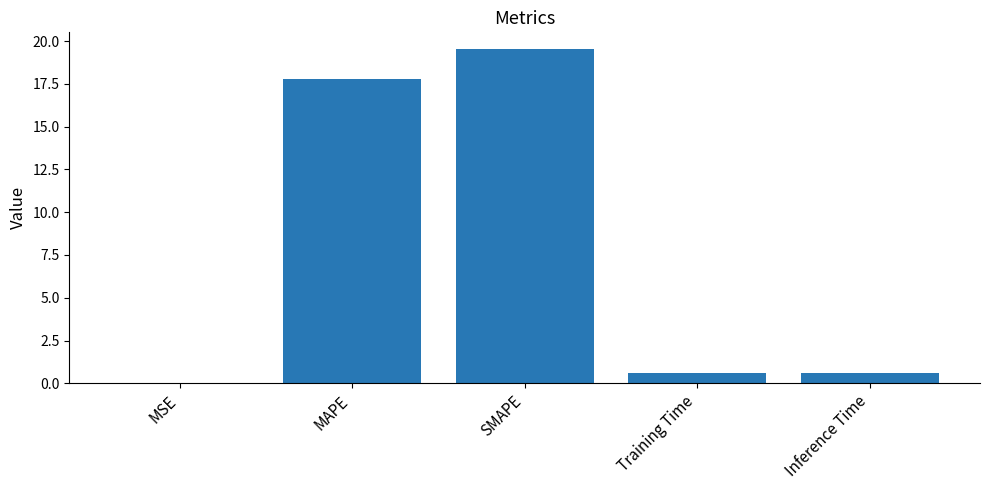

True or false: the data shows 17.8 at MAPE.

True